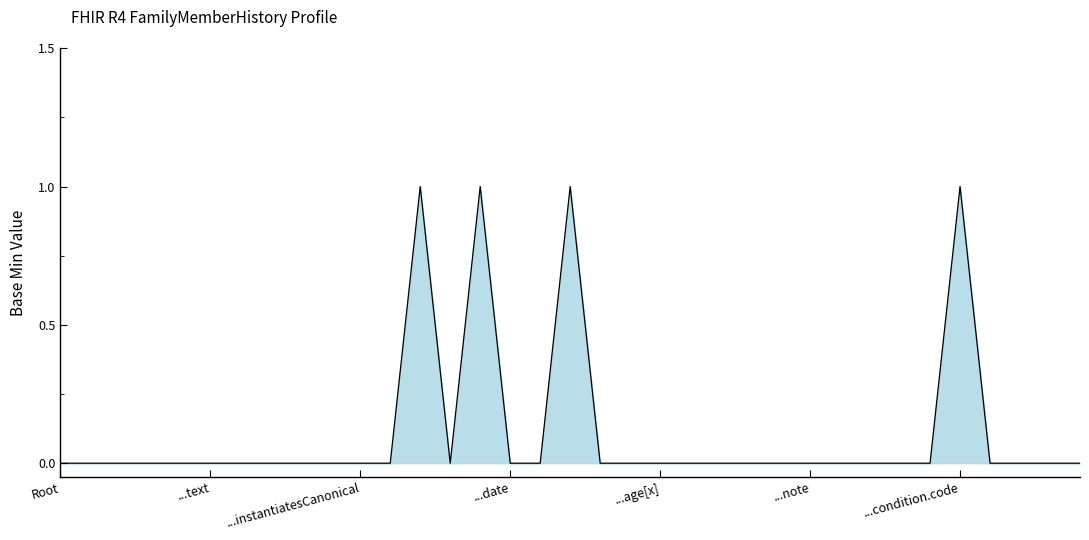

Does the chart have visible grid lines?

No